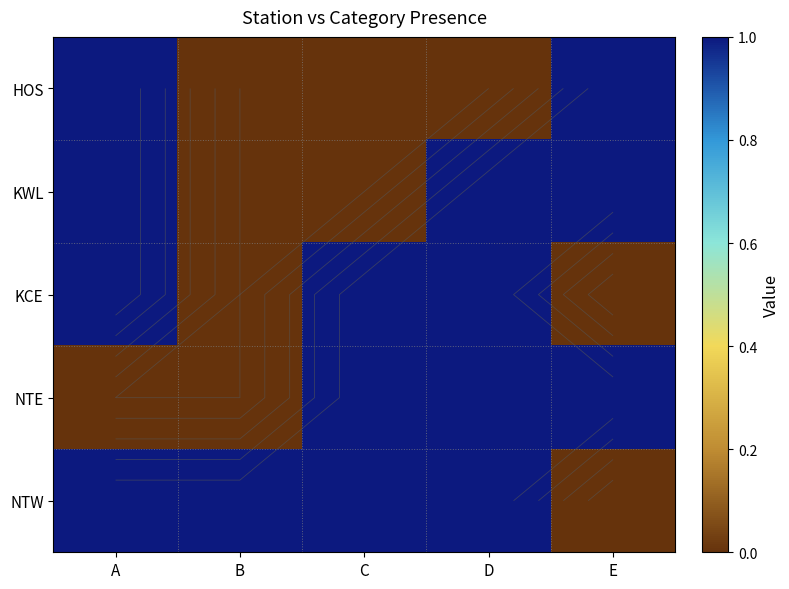

Is it true that HOS equals 0 at B?

True